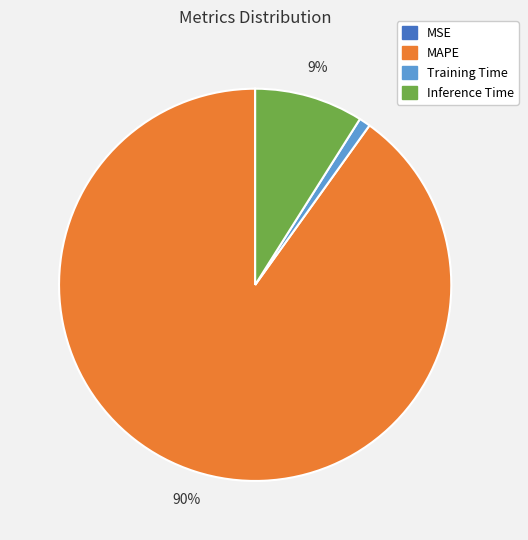

Do MAPE and Inference Time together represent more than half of the pie?

Yes